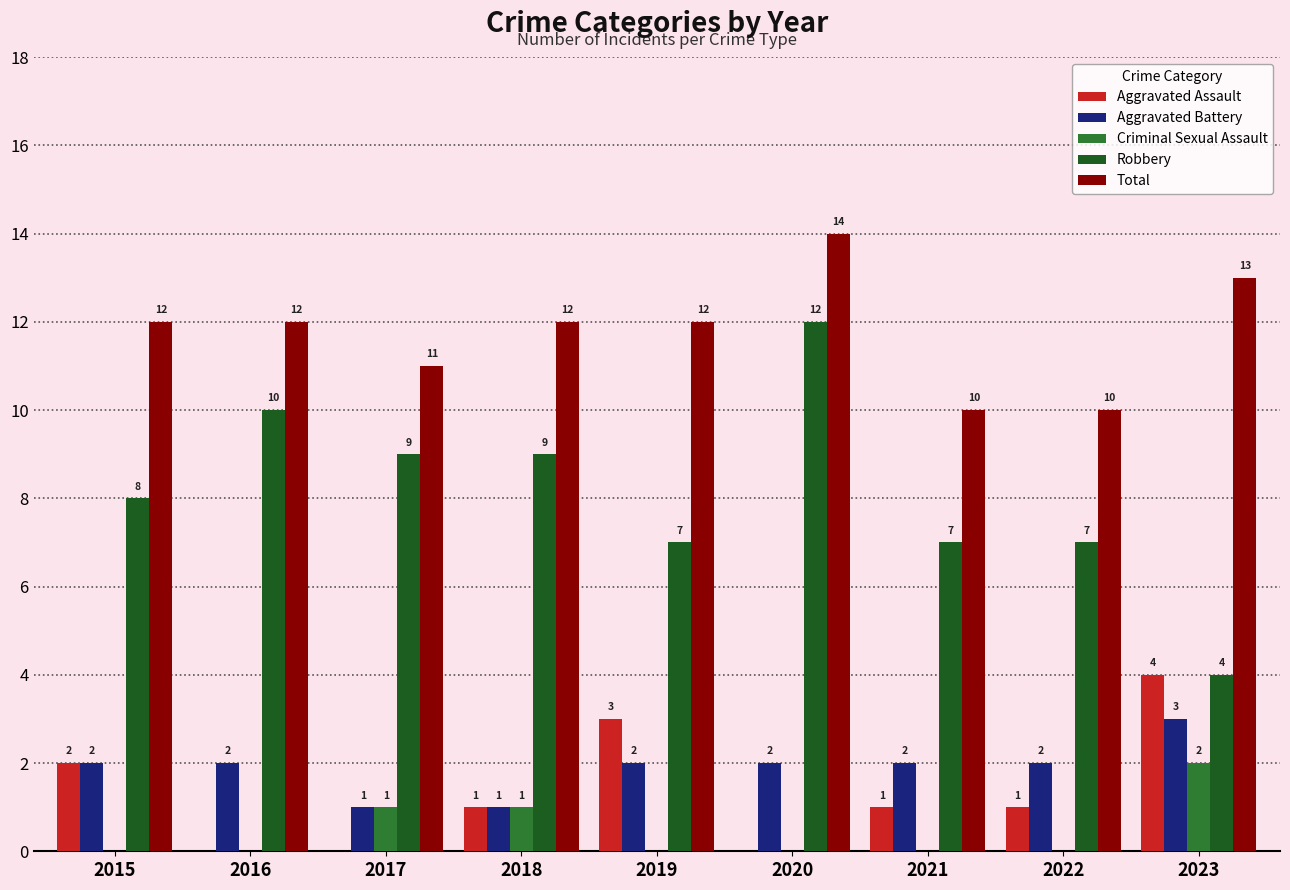

Reading left to right, transcribe all the data shown in this chart.

Aggravated Assault: 2015=2	2016=0	2017=0	2018=1	2019=3	2020=0	2021=1	2022=1	2023=4
Aggravated Battery: 2015=2	2016=2	2017=1	2018=1	2019=2	2020=2	2021=2	2022=2	2023=3
Criminal Sexual Assault: 2015=0	2016=0	2017=1	2018=1	2019=0	2020=0	2021=0	2022=0	2023=2
Robbery: 2015=8	2016=10	2017=9	2018=9	2019=7	2020=12	2021=7	2022=7	2023=4
Total: 2015=12	2016=12	2017=11	2018=12	2019=12	2020=14	2021=10	2022=10	2023=13